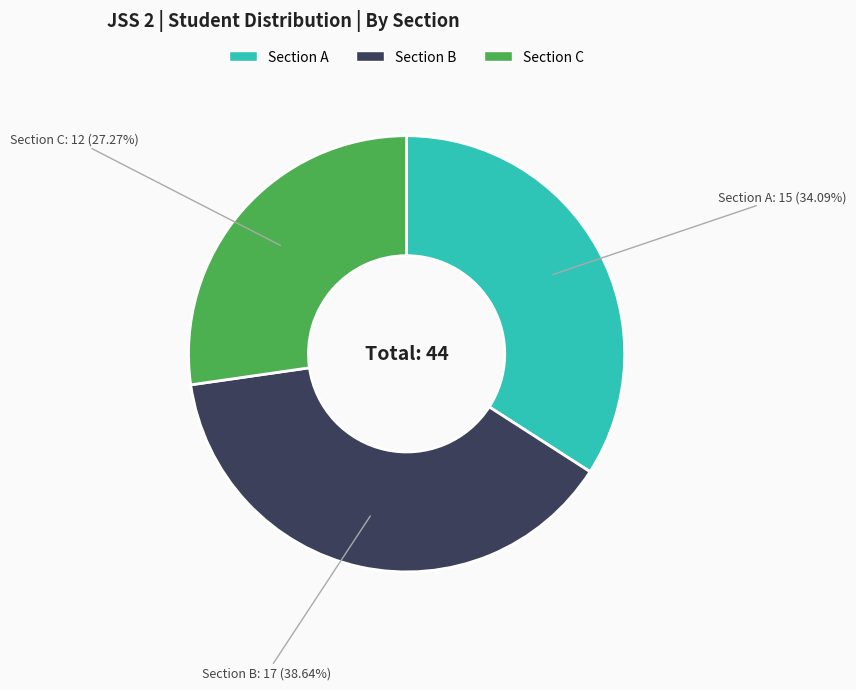

Count the number of slices in the pie.

3